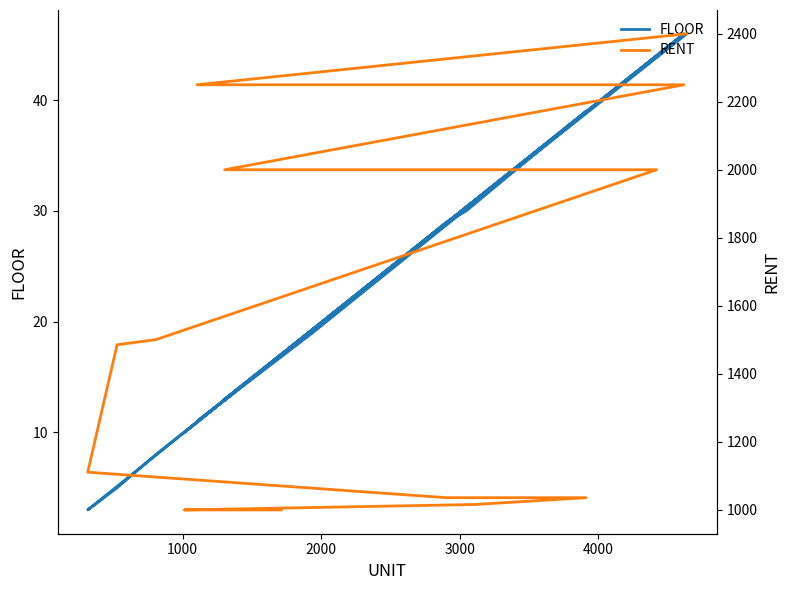

What is the difference between the maximum and second lowest values in the RENT series?

1401